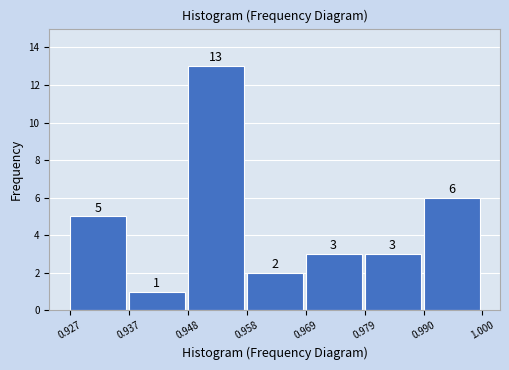

Reading left to right, list every bar in this chart as the range it spans on the x-axis followed by its height.

0.927 to 0.937: 5
0.937 to 0.948: 1
0.948 to 0.958: 13
0.958 to 0.969: 2
0.969 to 0.979: 3
0.979 to 0.990: 3
0.990 to 1.000: 6